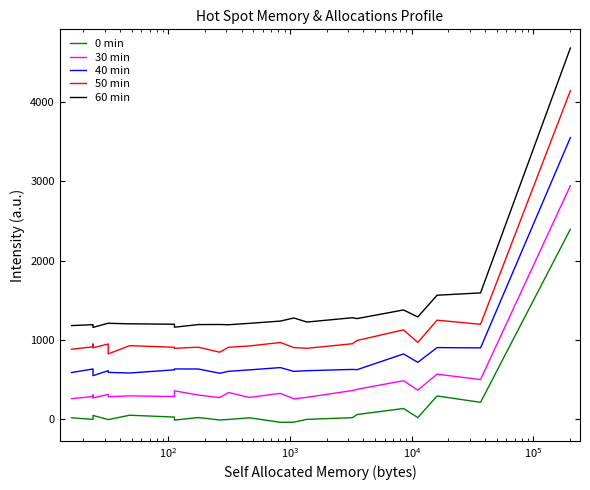

True or false: 30 min and 40 min cross at least once.

False